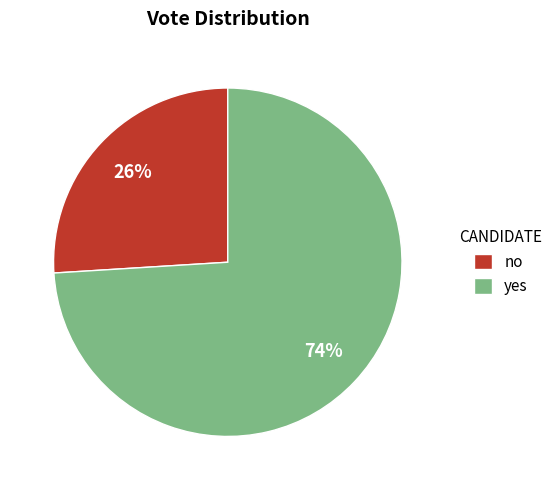

The yes slice represents 68% of the pie. True or false?

False